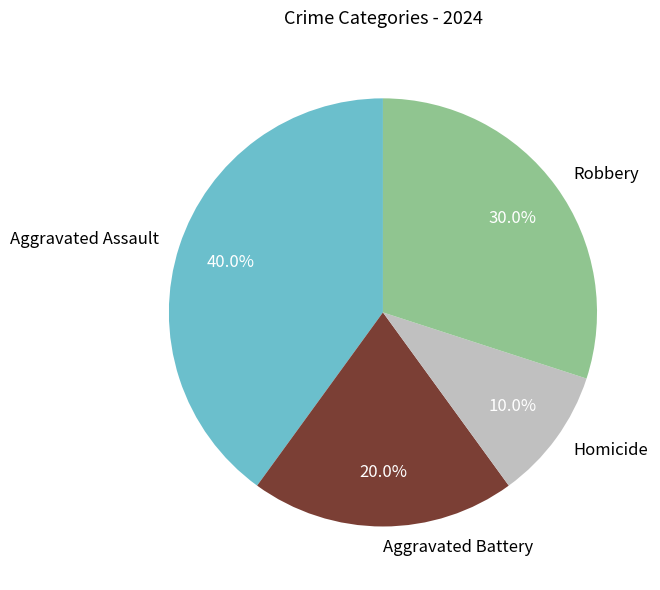

Count the number of slices in the pie.

4